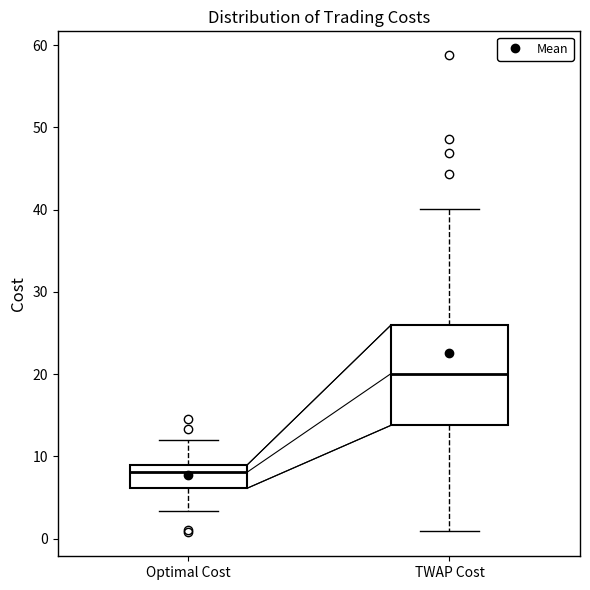

Which box is the tallest, from its lower edge to its upper edge?

TWAP Cost